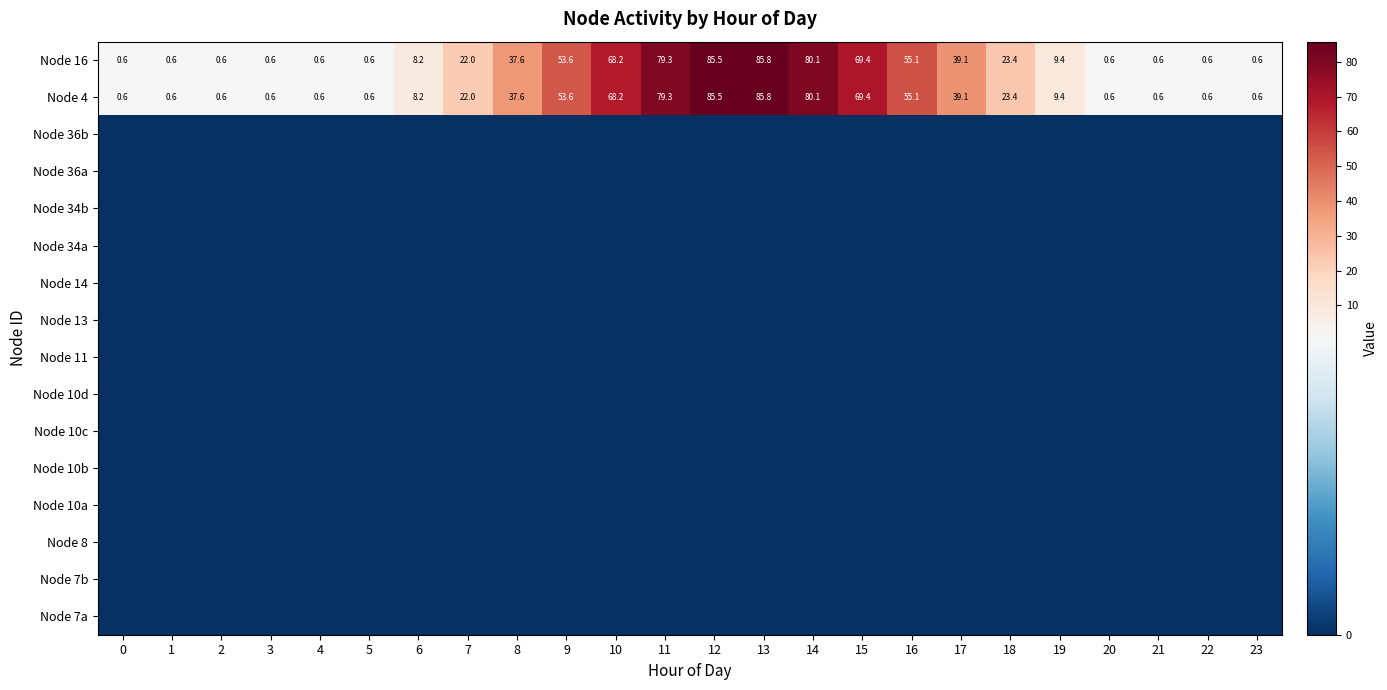

Is it true that Node 4 equals 8.2 at 6?

True